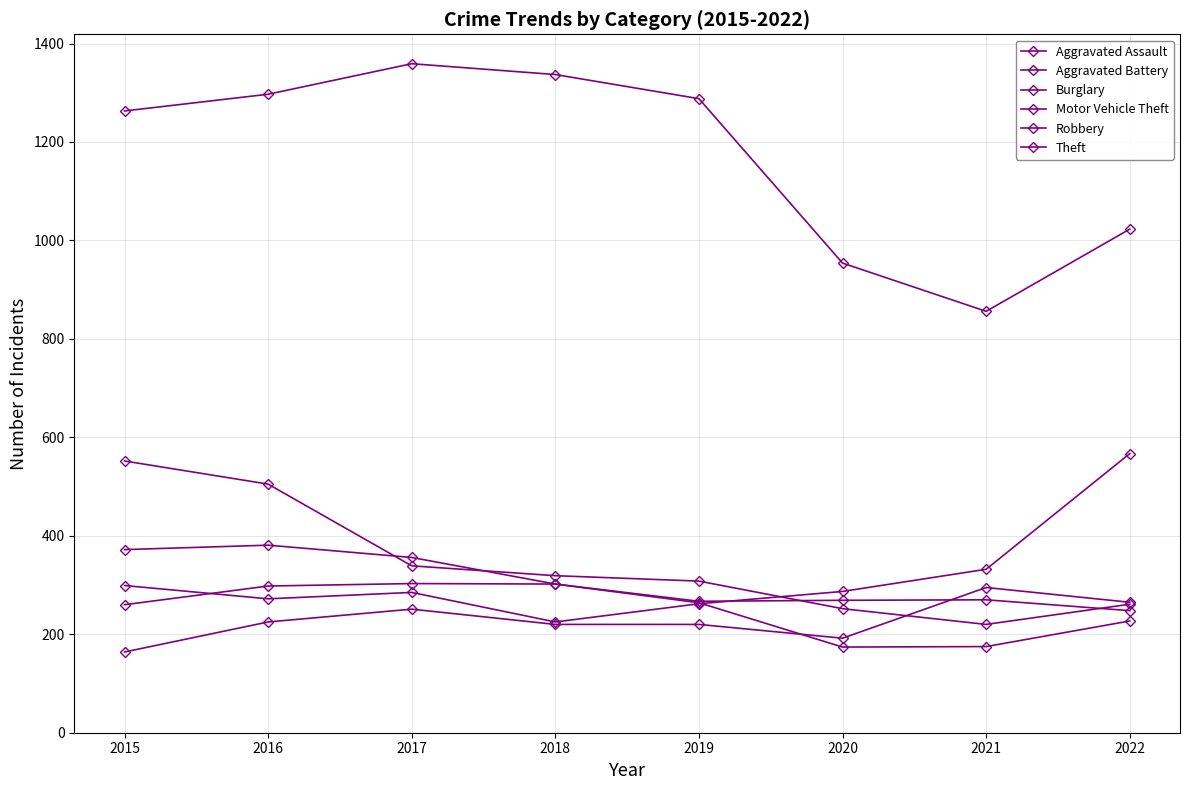

Which series has the largest total across all categories?

Theft